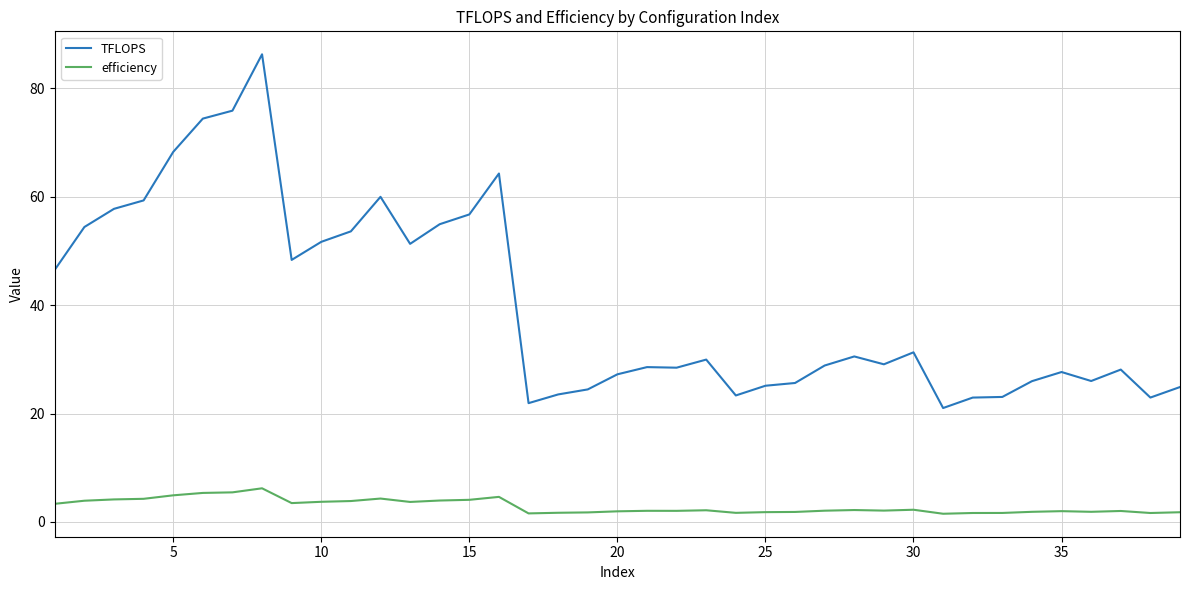

True or false: efficiency has more than 1 interior local peaks.

True